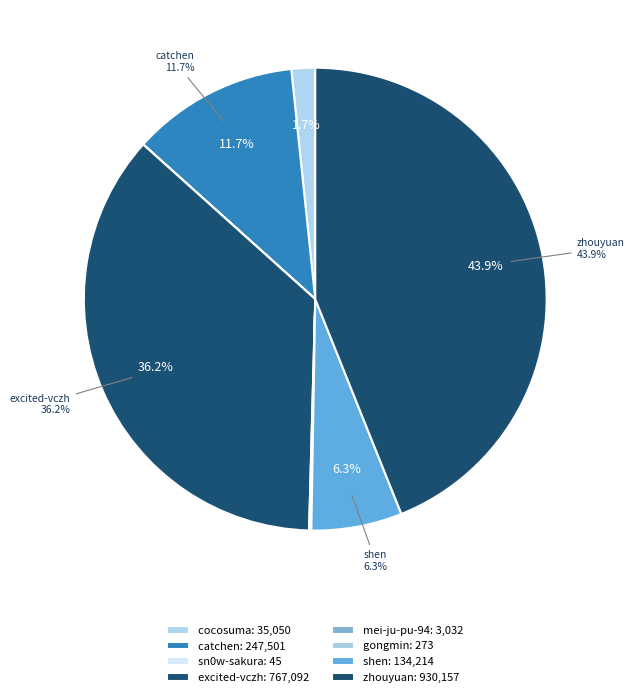

Which slice is the largest?

zhouyuan